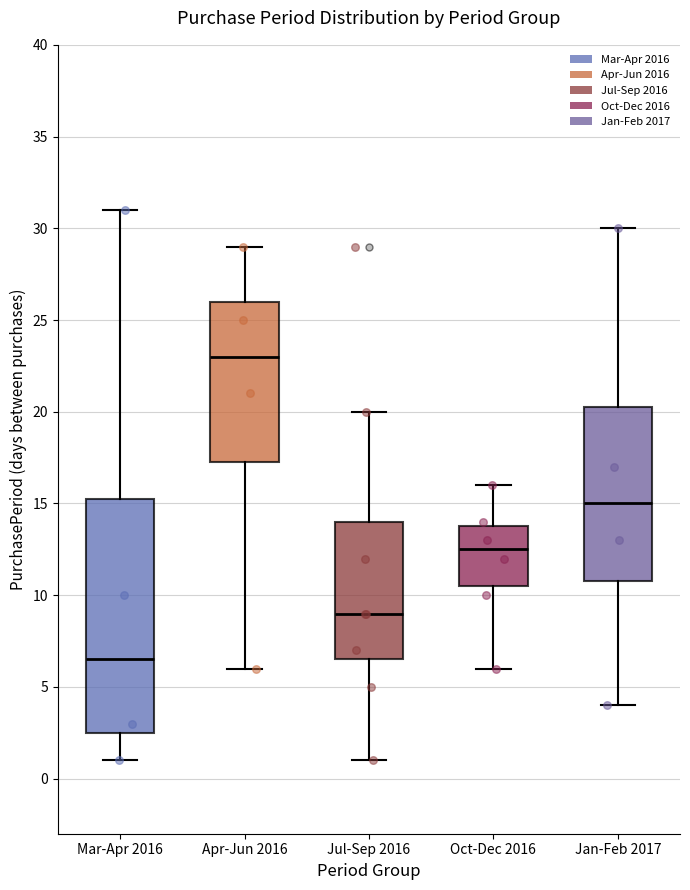

Where is the upper edge of the box for Jan-Feb 2017 on the y-axis? The values are not printed on the chart, so give them approximately, as read against the axis.

20.5